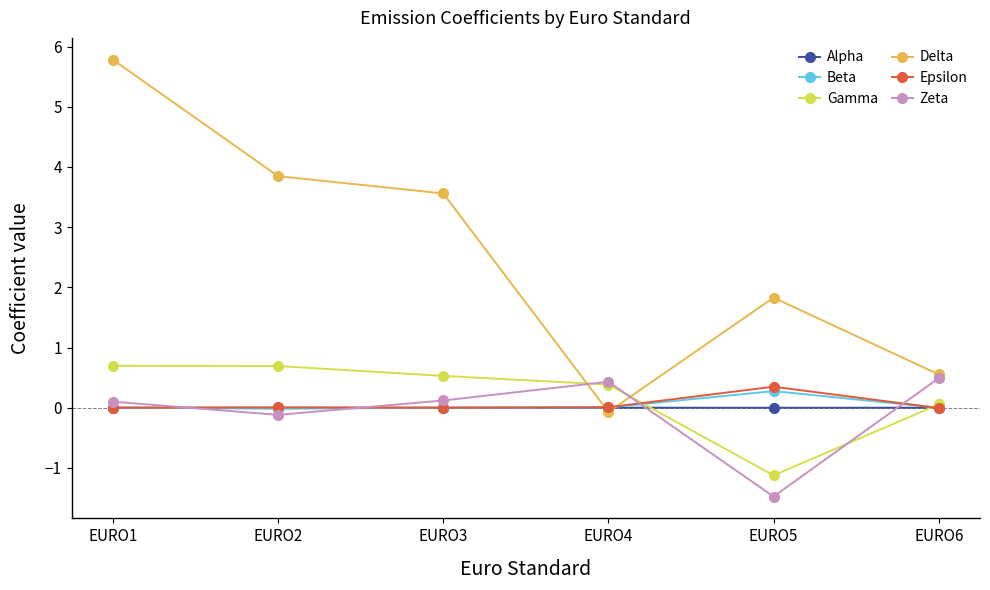

Where do Gamma and Delta first cross each other?

EURO3 and EURO4